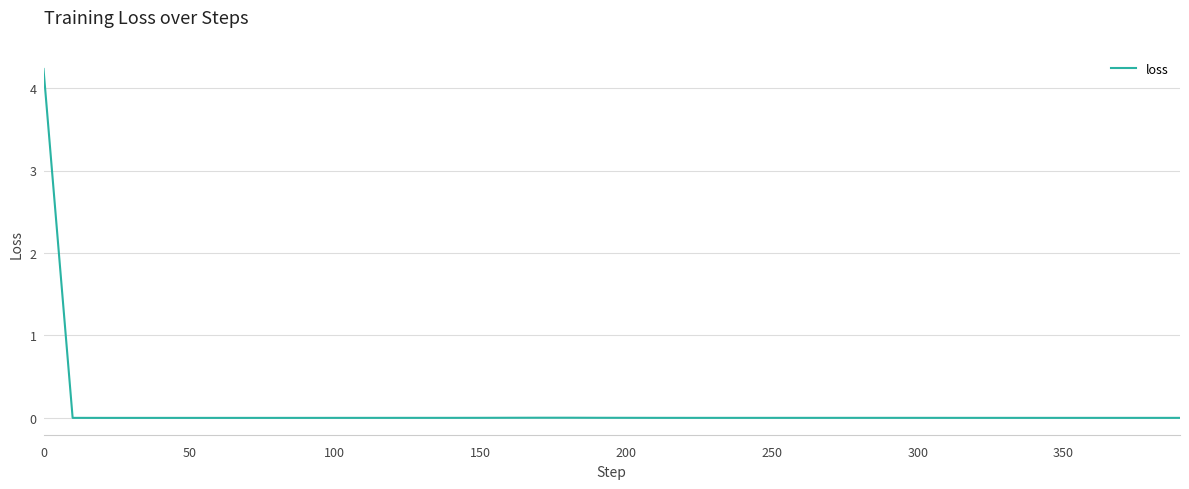

What is the maximum value shown in the chart?

4.2